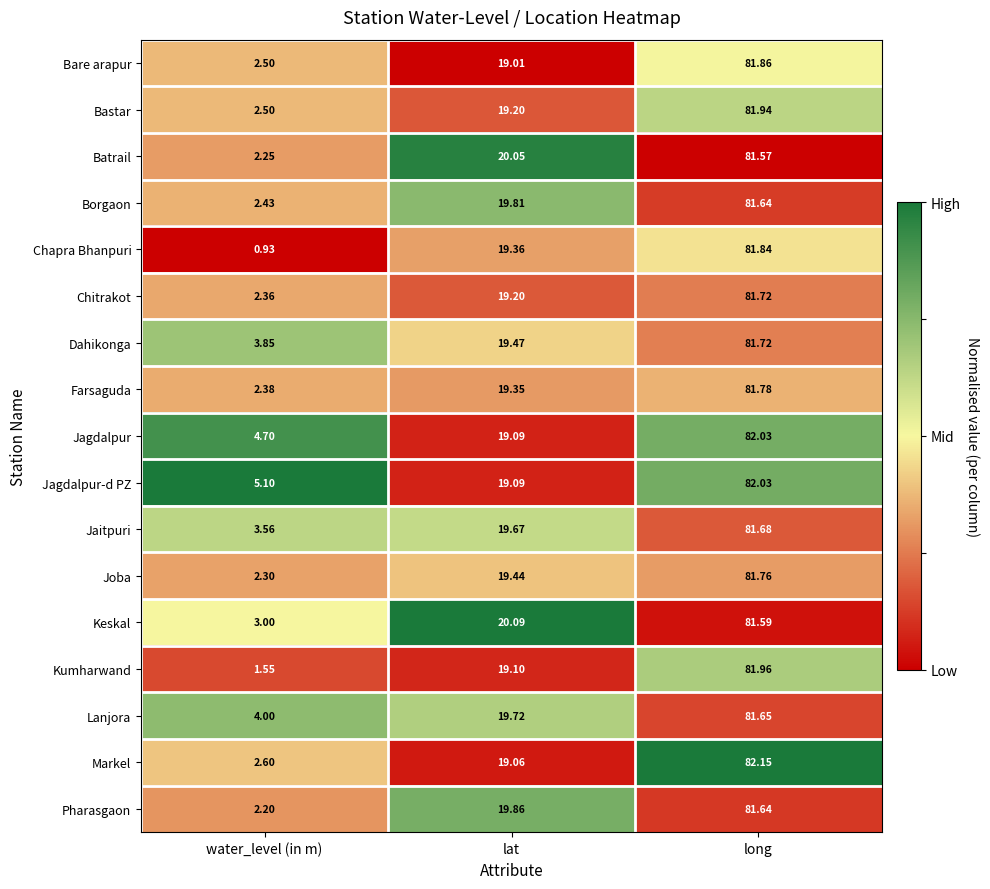

Which label corresponds to the largest value in the chart?

long